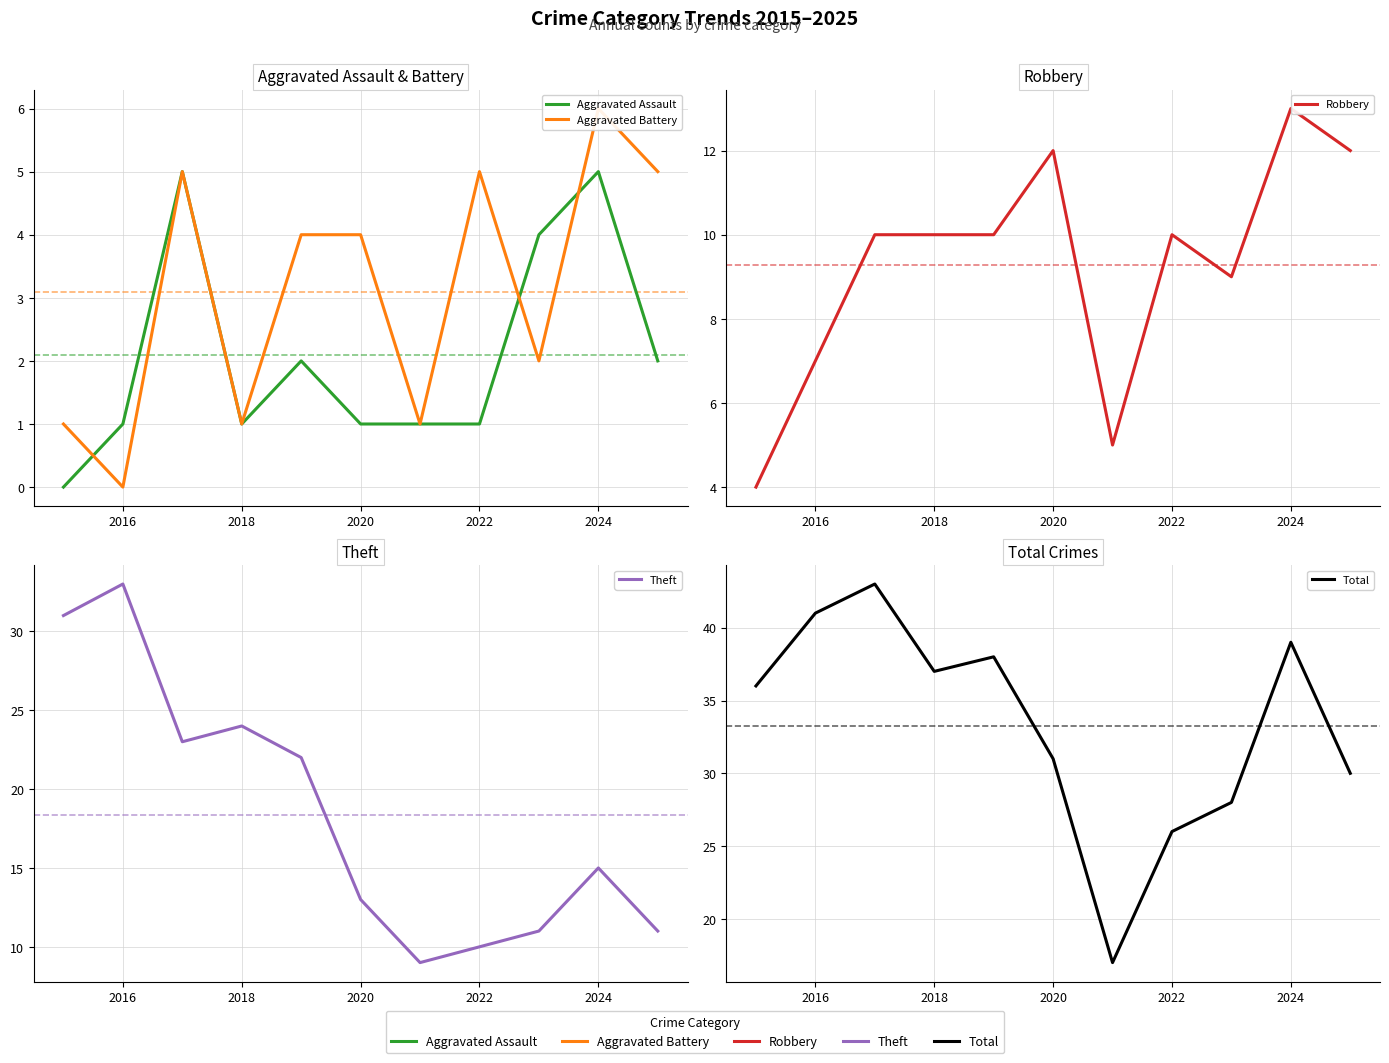

How many distinct data groups are displayed?

5